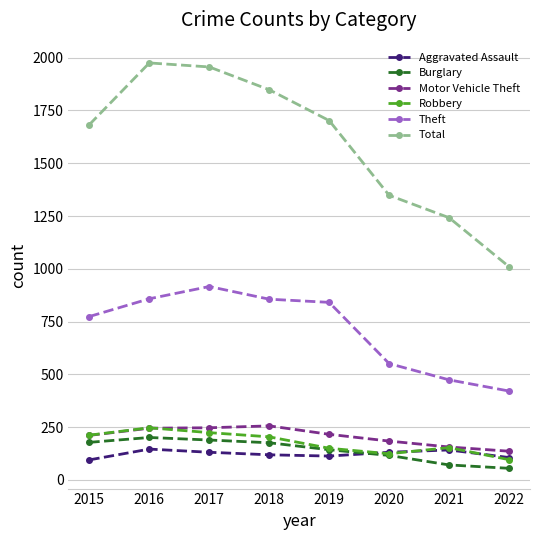

What is the difference between the maximum and minimum values in the Burglary series?

146